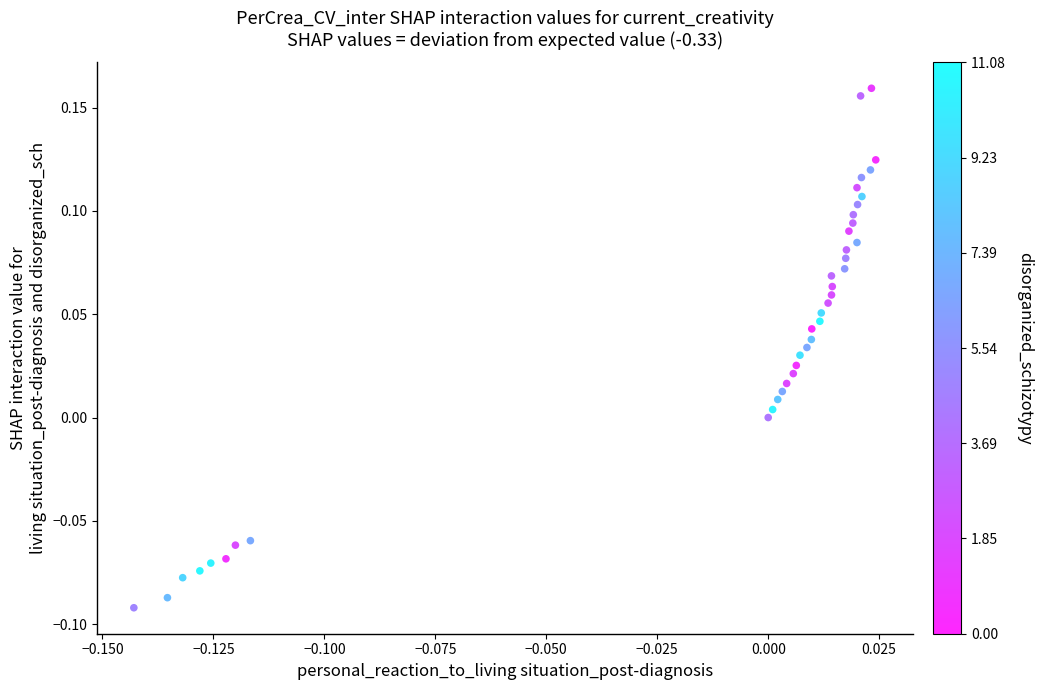

What is the range of Y values (max minus min)?

0.3